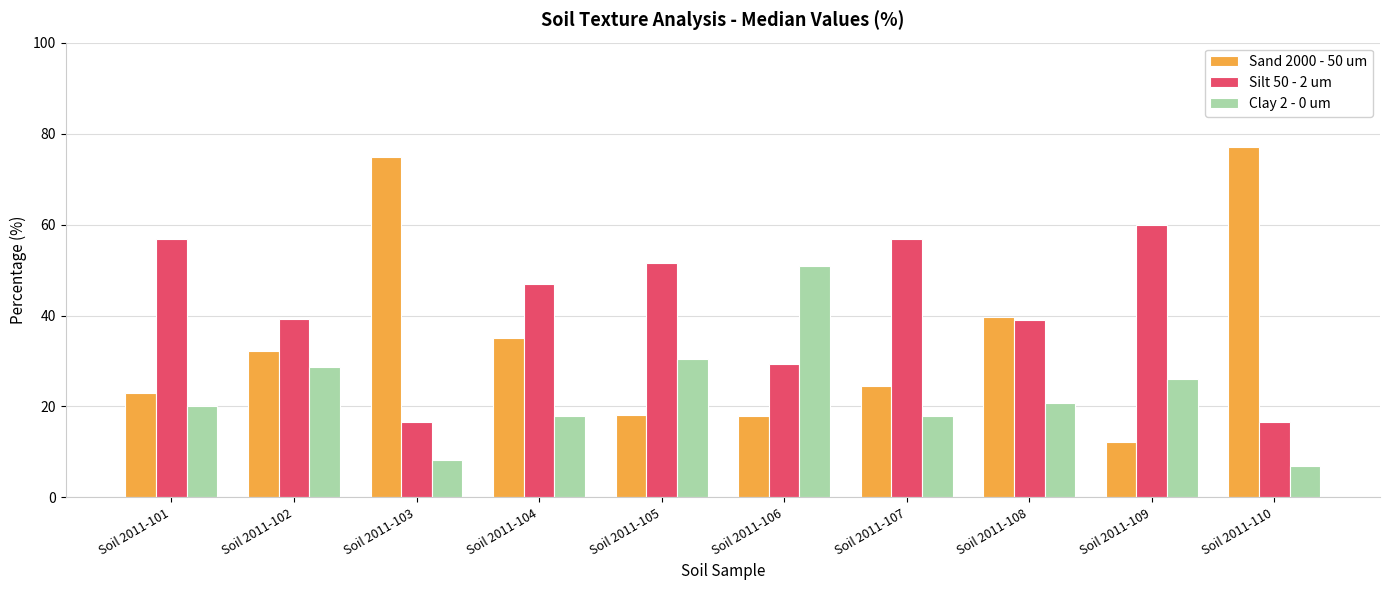

True or false: Silt 50 - 2 um has a value of 39.0 at Soil 2011-108.

True